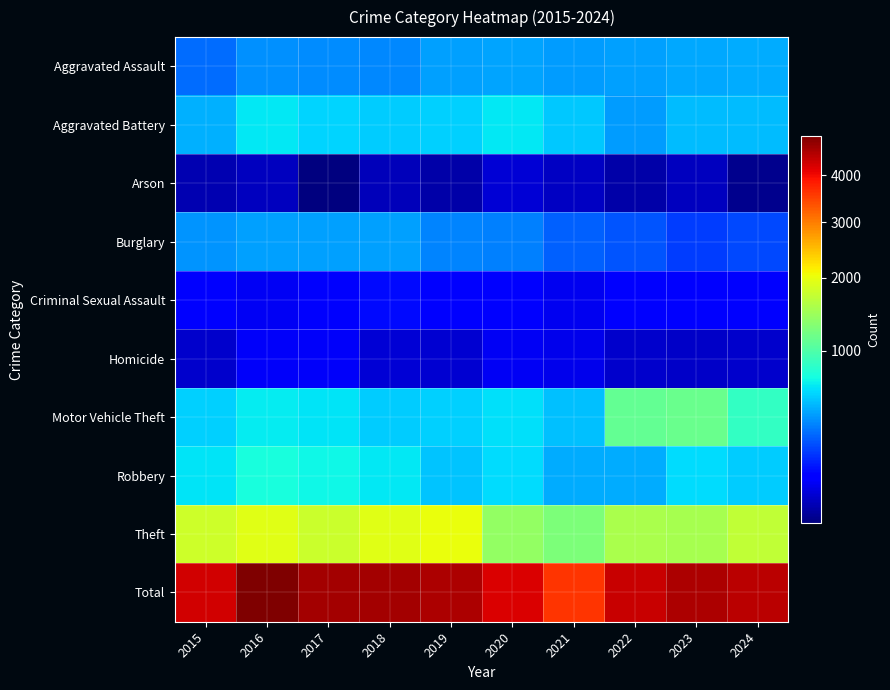

Reading left to right, what are all the values shown in this chart?

Aggravated Assault: 2015=292	2016=374	2017=361	2018=353	2019=417	2020=429	2021=409	2022=423	2023=444	2024=455
Aggravated Battery: 2015=458	2016=639	2017=571	2018=544	2019=556	2020=635	2021=537	2022=408	2023=493	2024=496
Arson: 2015=32	2016=37	2017=22	2018=36	2019=29	2020=50	2021=39	2022=29	2023=37	2024=23
Burglary: 2015=385	2016=416	2017=421	2018=419	2019=350	2020=339	2021=263	2022=236	2023=194	2024=216
Criminal Sexual Assault: 2015=97	2016=76	2017=85	2018=114	2019=97	2020=86	2021=72	2022=89	2023=90	2024=93
Homicide: 2015=45	2016=77	2017=78	2018=52	2019=48	2020=73	2021=66	2022=44	2023=43	2024=46
Motor Vehicle Theft: 2015=561	2016=659	2017=622	2018=546	2019=560	2020=607	2021=510	2022=1121	2023=1152	2024=855
Robbery: 2015=623	2016=736	2017=692	2018=645	2019=518	2020=593	2021=457	2022=455	2023=594	2024=549
Theft: 2015=1795	2016=1948	2017=1769	2018=1933	2019=2004	2020=1397	2021=1259	2022=1545	2023=1535	2024=1716
Total: 2015=4288	2016=4962	2017=4621	2018=4642	2019=4579	2020=4209	2021=3612	2022=4350	2023=4582	2024=4449